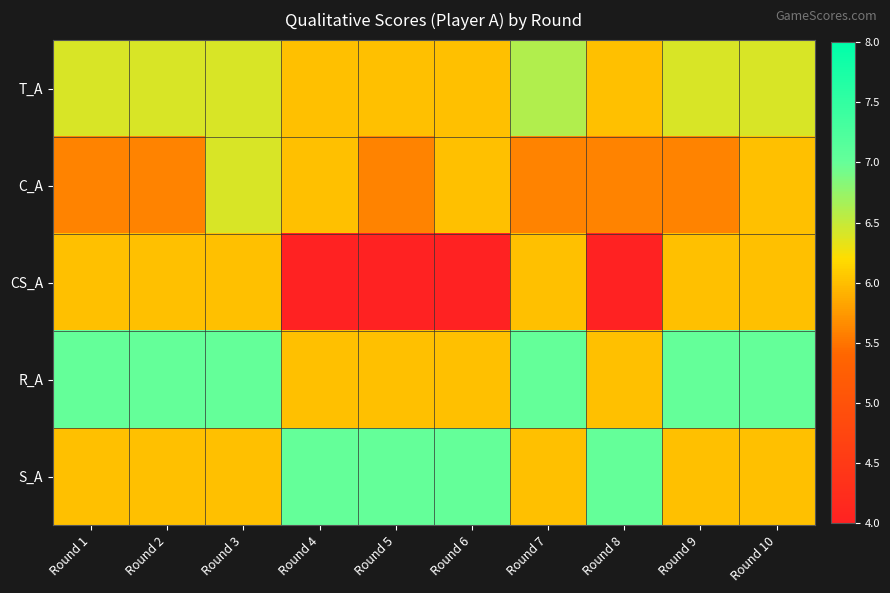

Which series has the largest total across all categories?

R_A